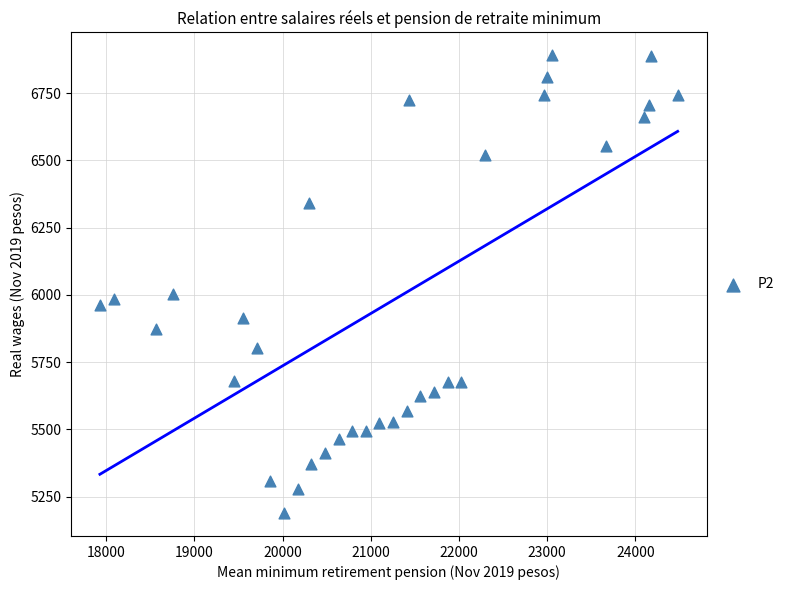

What Y value in the scatter plot is closest to 6039?

6004.8